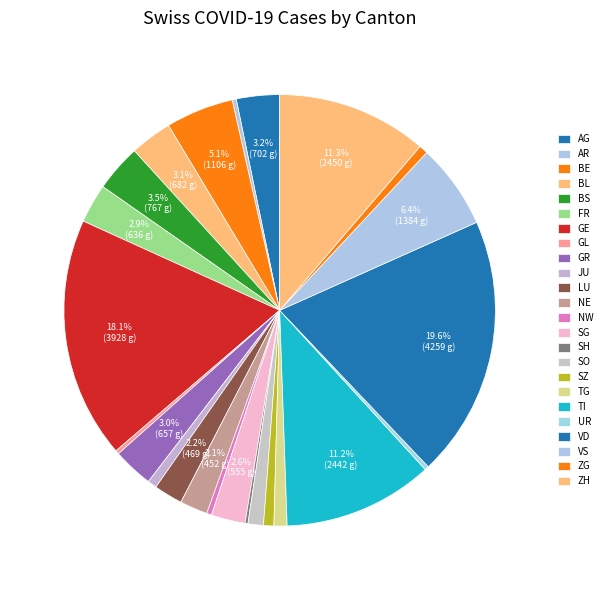

To the nearest percent, what is the average slice percentage?

4%